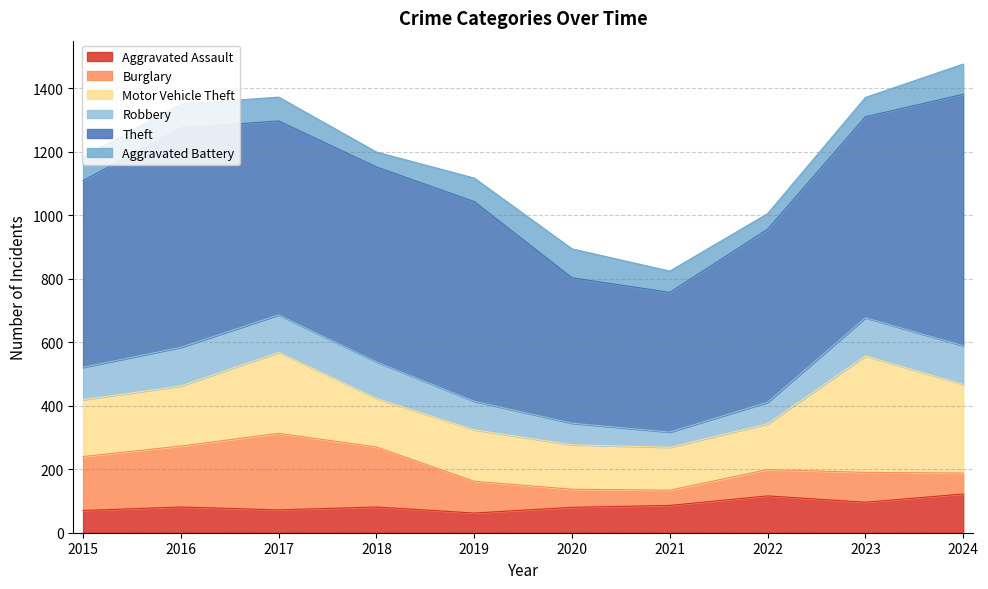

In Burglary, how many points are higher than both neighbors (excluding endpoints)?

2